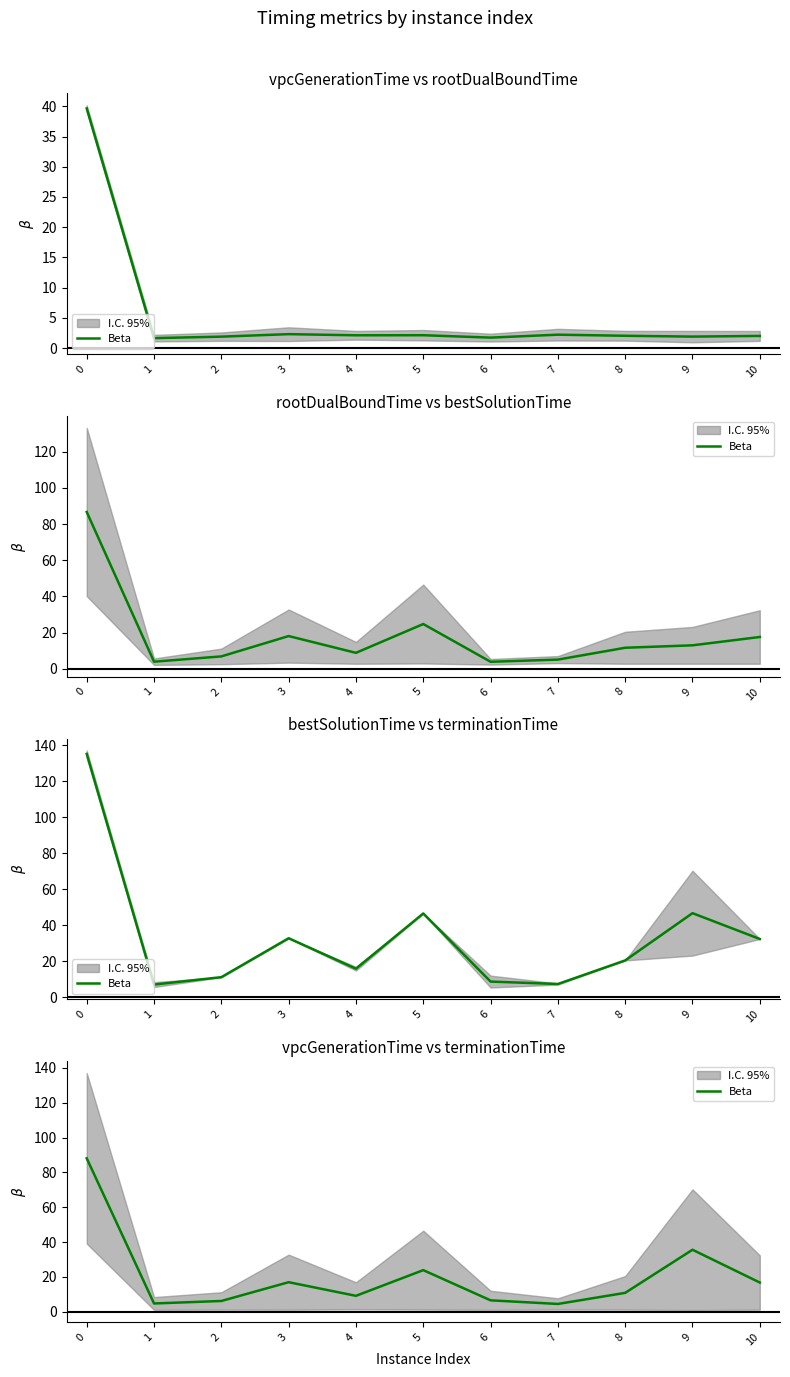

What is the average value?

20.3